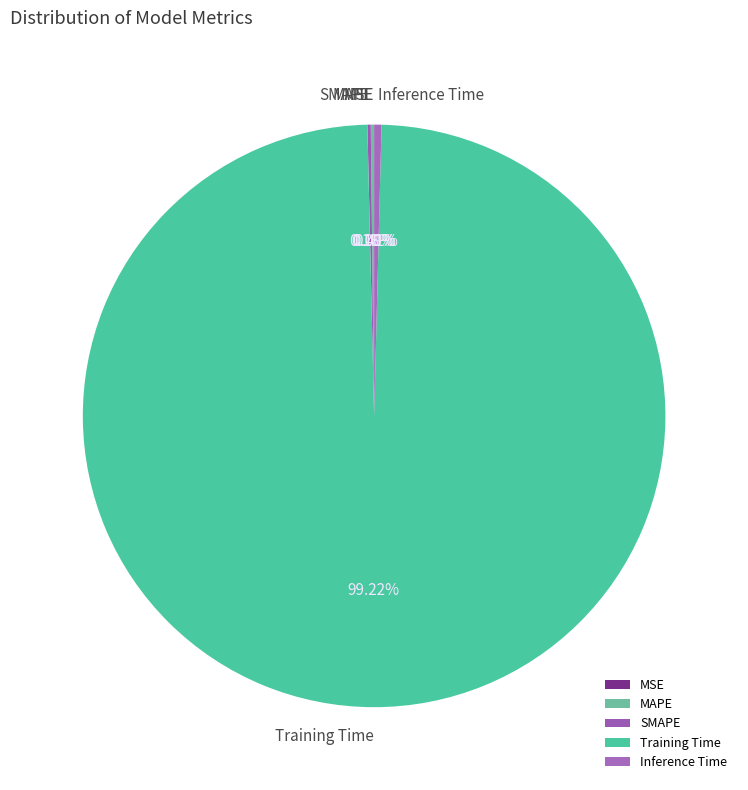

Which slice is the largest?

Training Time